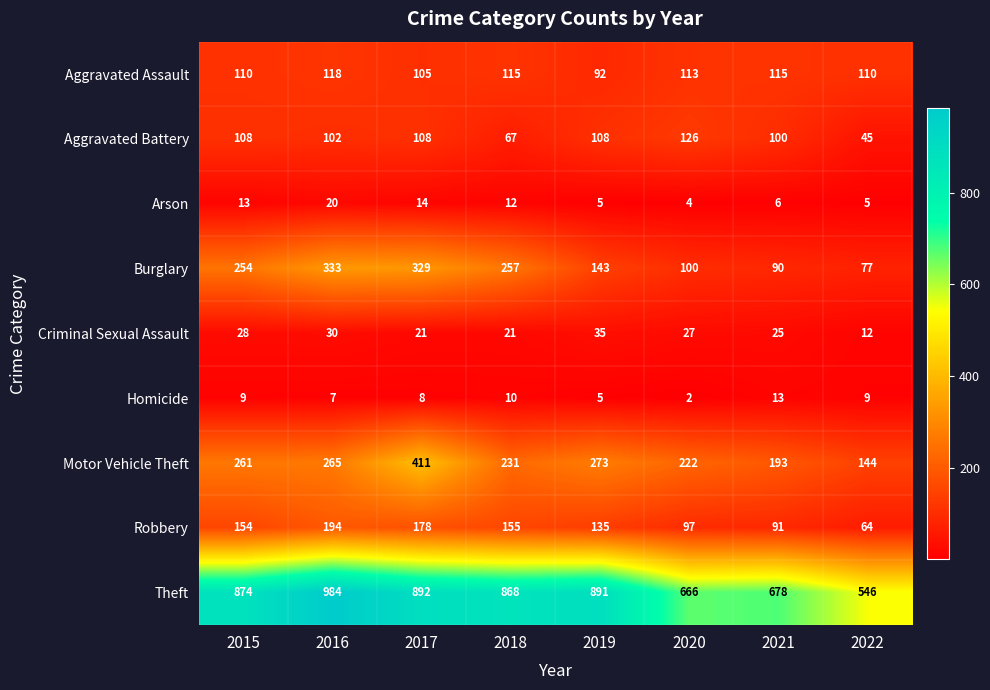

What is the spread (max minus min) of values at 2021?

672